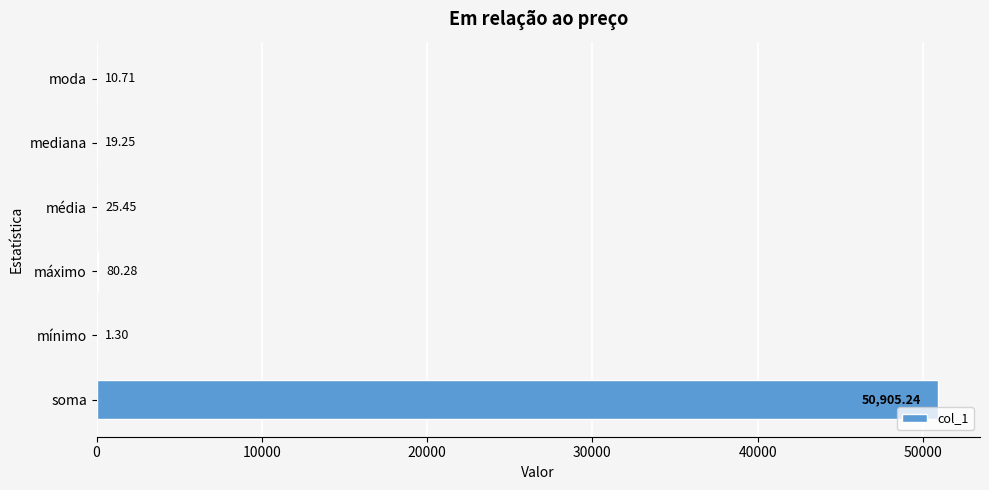

What is the average value?

8507.0